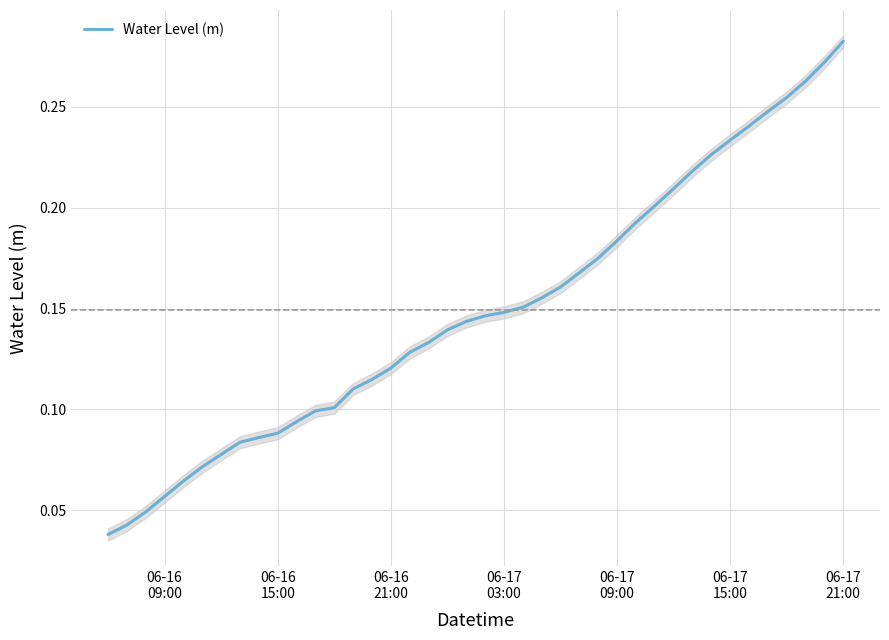

How many values are between 0 and 1?

40